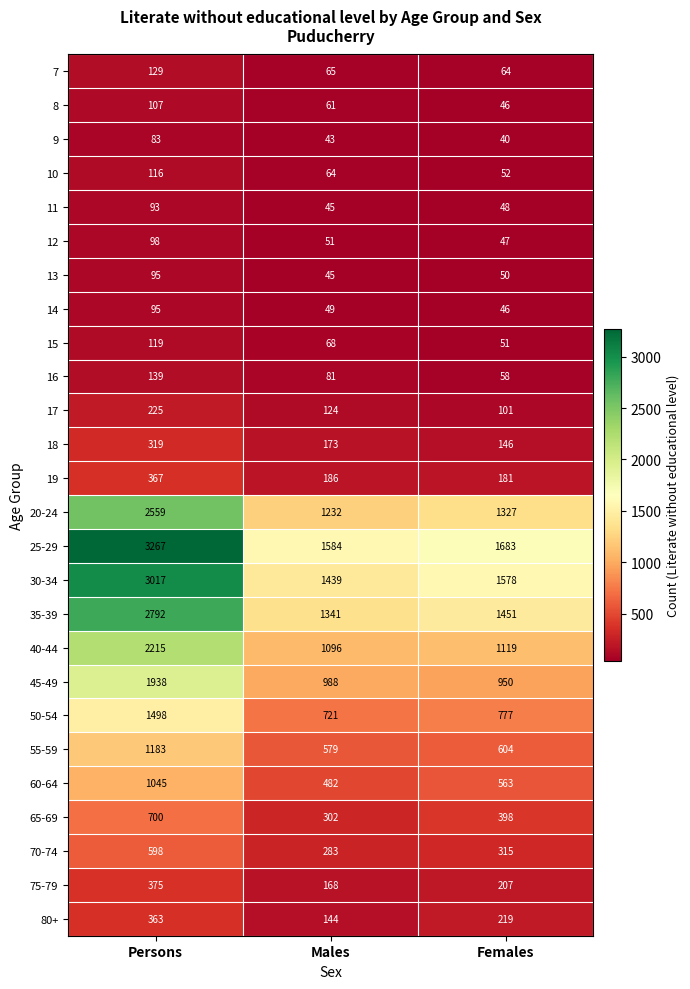

The value of 7 at Persons is 129. True or false?

True